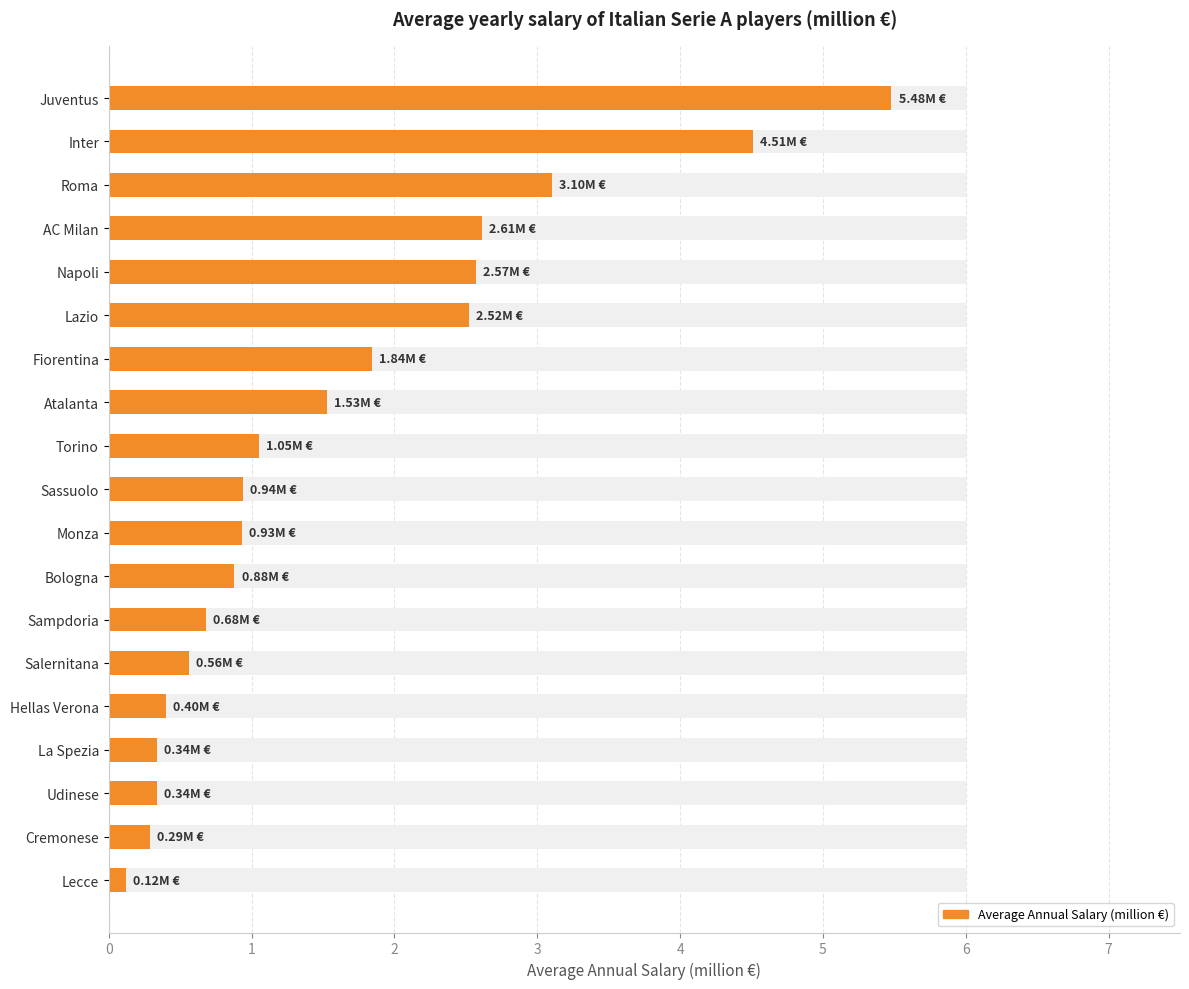

What is the difference between the second highest and second lowest values?

4.2